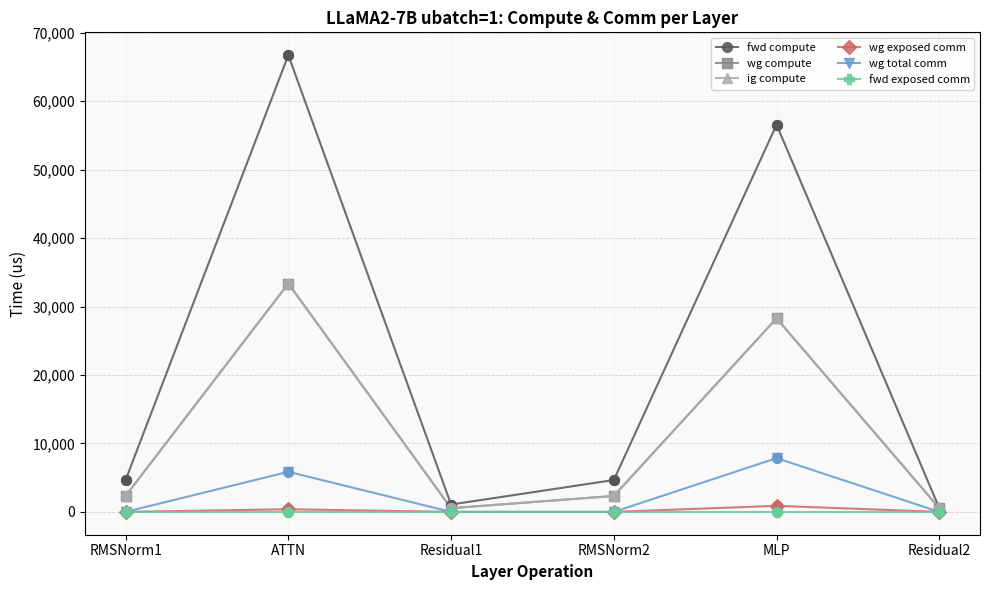

Does the chart have visible grid lines?

Yes